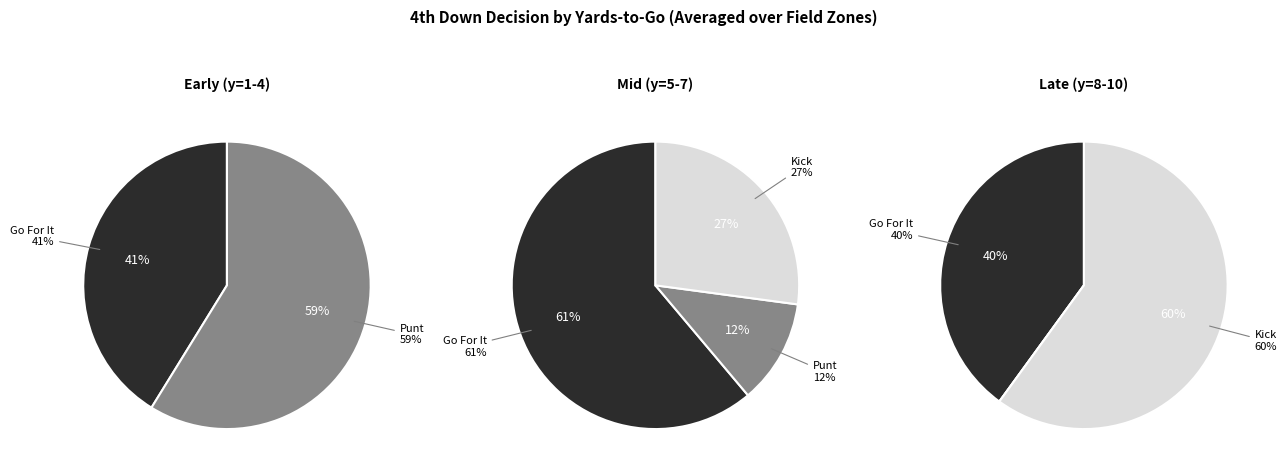

Does 32 account for over 50% of the chart?

No